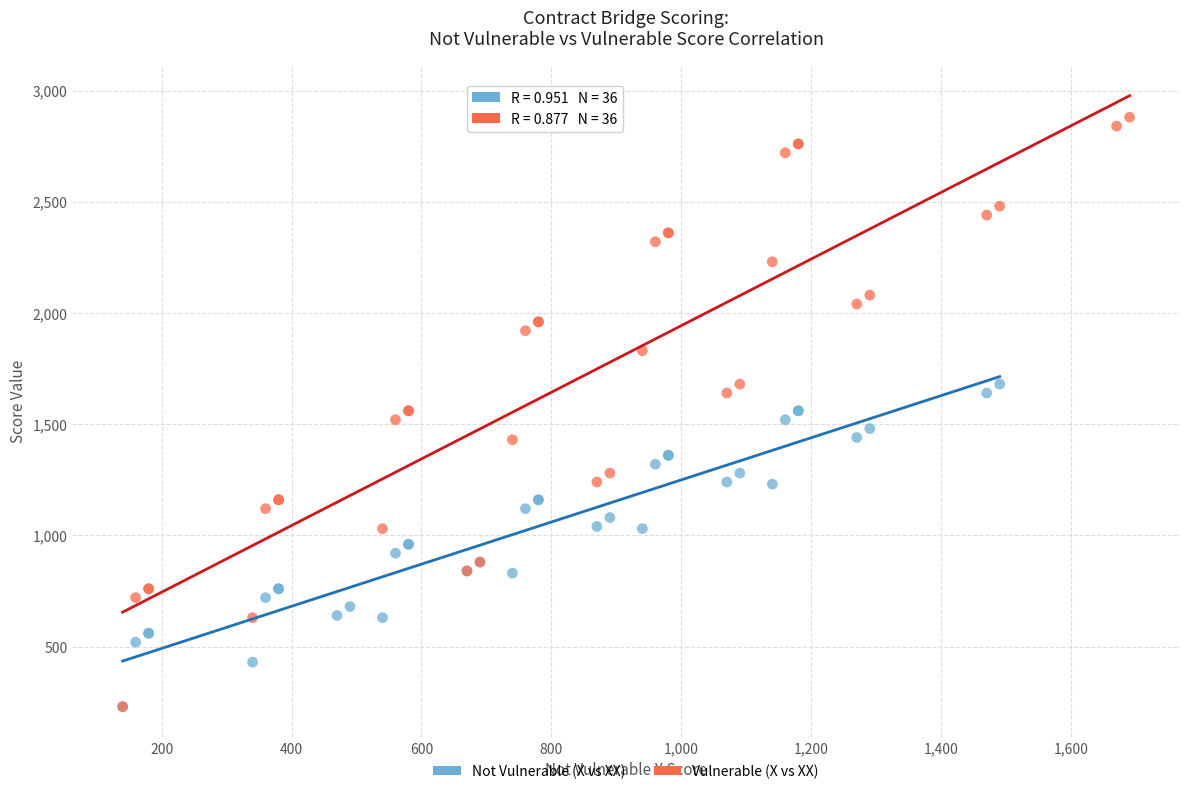

Which series contains the highest Y value?

Vulnerable (X vs XX)